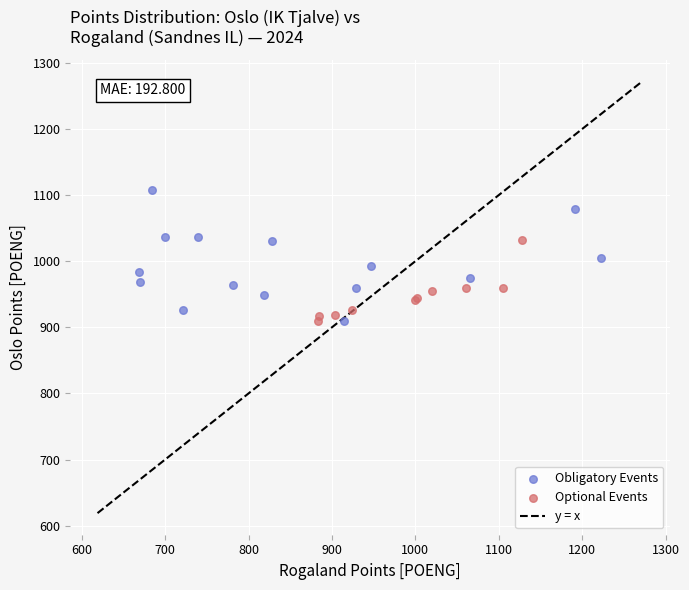

Which series has the largest Y range (max minus min)?

Obligatory Events